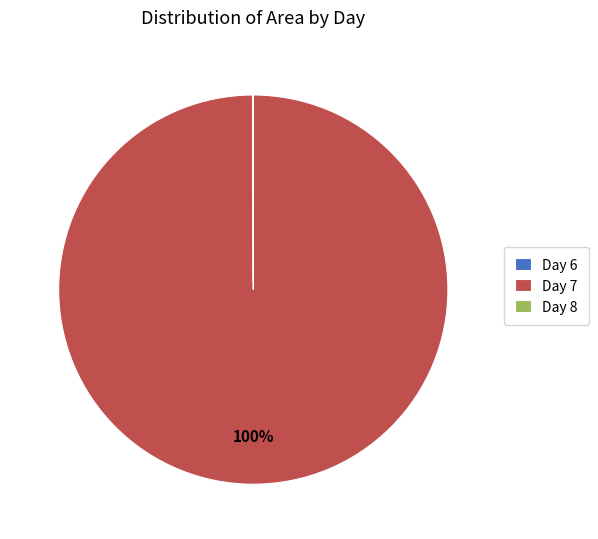

Which slice is the largest?

Day 7